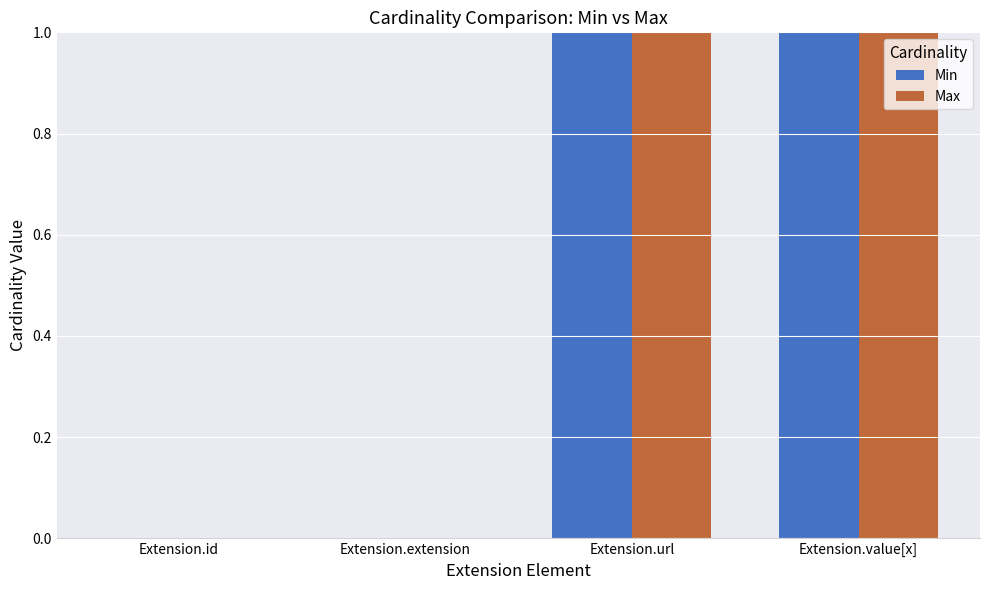

Is it true that Max equals 0 at Extension.id?

True